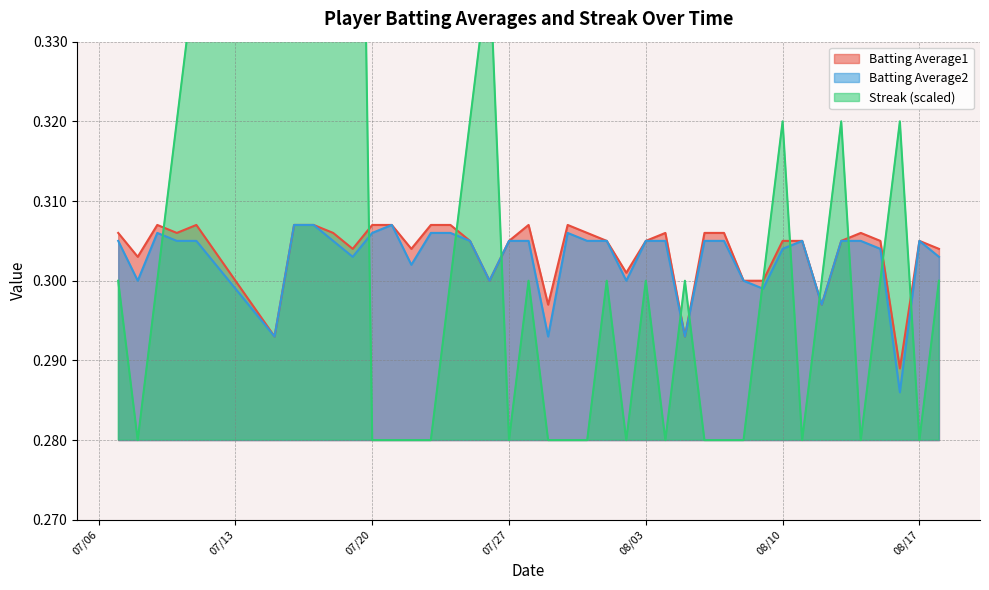

At which category is the sum across all series the highest?

2010-07-19